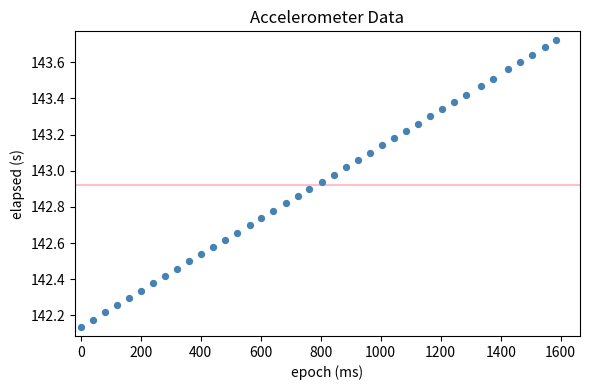

What is the range of X values (max minus min)?

1585.0